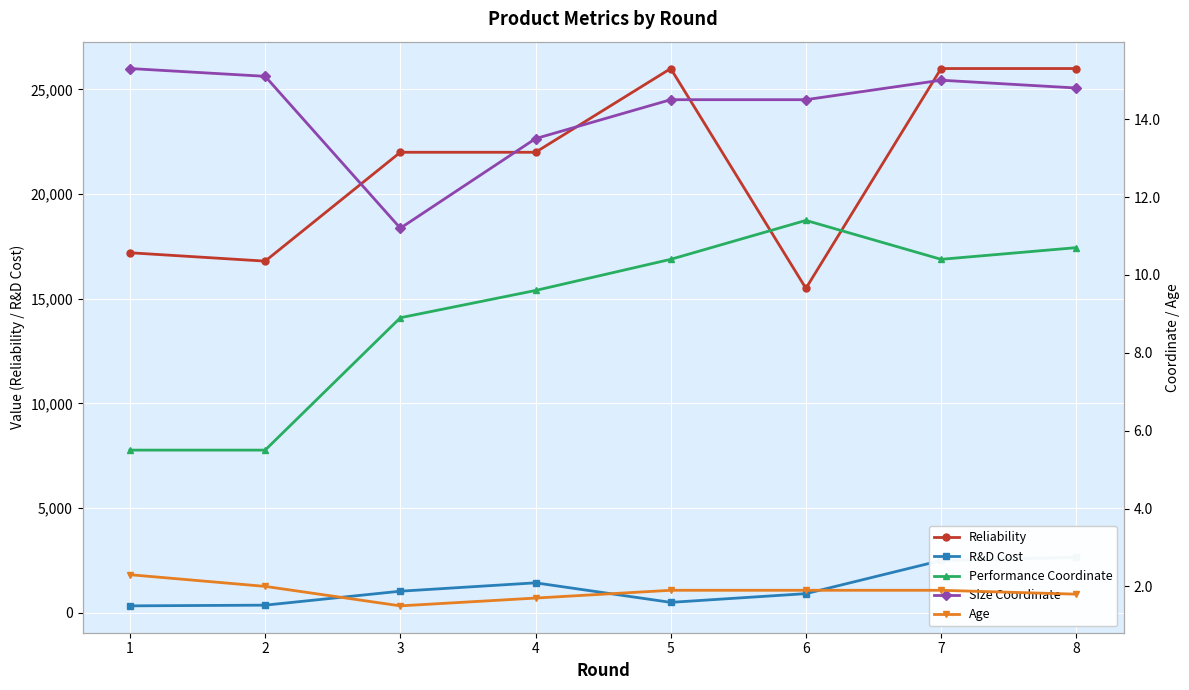

Reading left to right, transcribe all the data shown in this chart.

Reliability: 1=17200.0	2=16800.0	3=22000.0	4=22000.0	5=26000.0	6=15500.0	7=26000.0	8=26000.0
R&D Cost: 1=333.3	2=366.7	3=1033.3	4=1433.3	5=500.0	6=916.7	7=2500.0	8=2650.0
Performance Coordinate: 1=5.5	2=5.5	3=8.9	4=9.6	5=10.4	6=11.4	7=10.4	8=10.7
Size Coordinate: 1=15.3	2=15.1	3=11.2	4=13.5	5=14.5	6=14.5	7=15.0	8=14.8
Age: 1=2.3	2=2.0	3=1.5	4=1.7	5=1.9	6=1.9	7=1.9	8=1.8